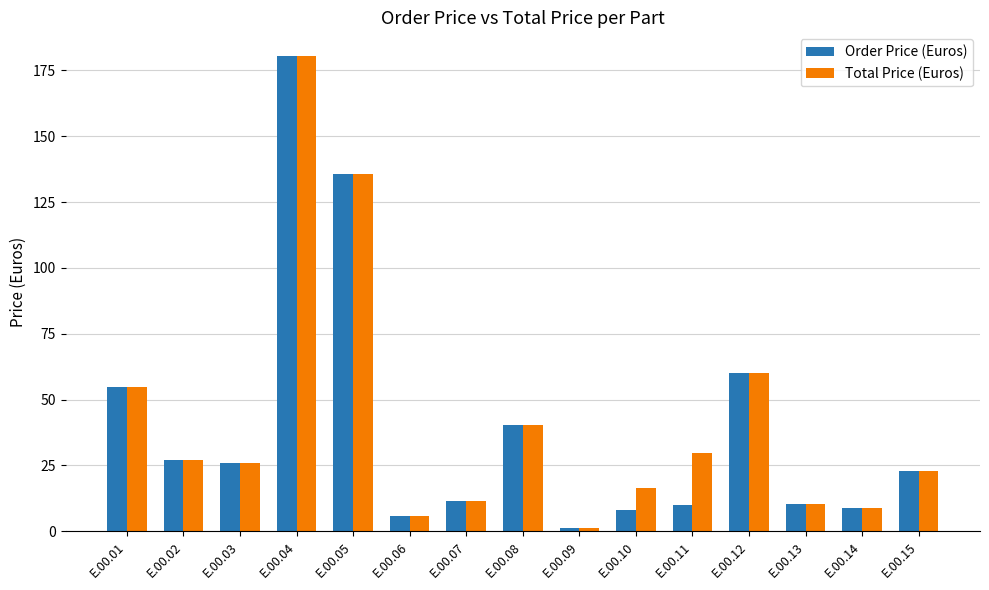

Where is Order Price (Euros) nearest to the value 90?

E.00.12